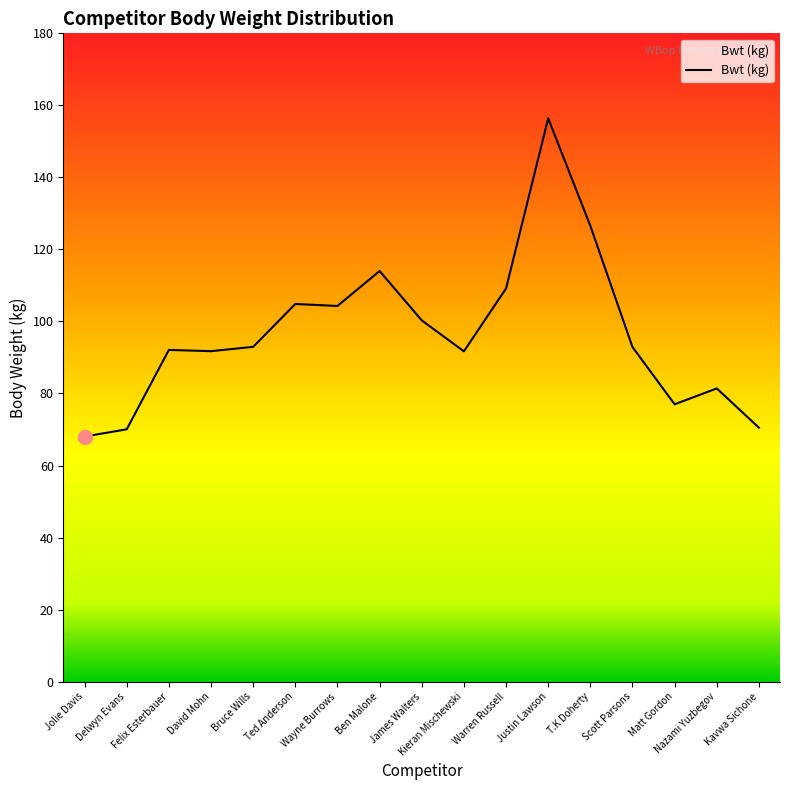

What position from the right is Justin Lawson?

6